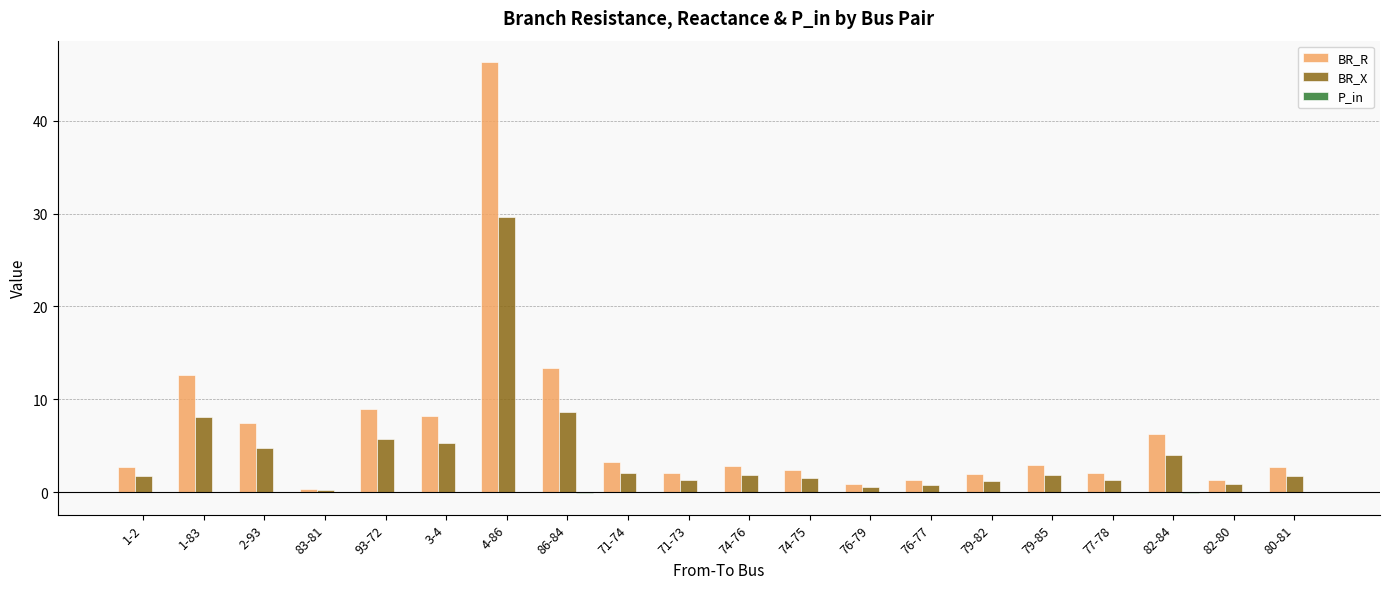

What is the total value across all series at 4-86?

75.9